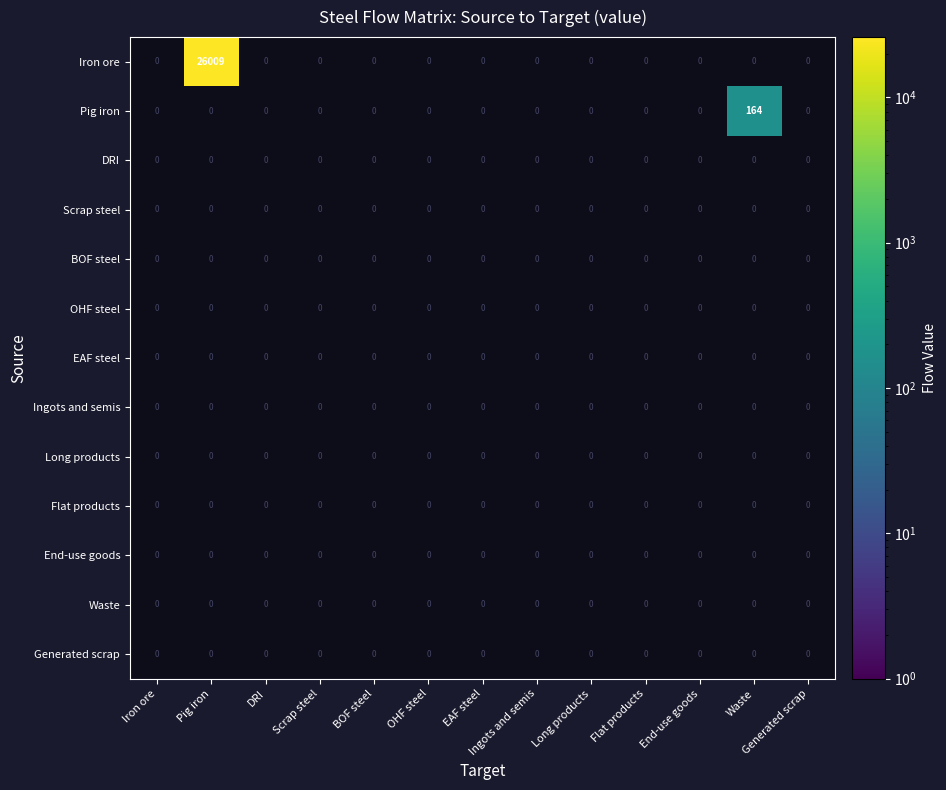

List the labels in order of EAF steel value, smallest first.

Iron ore, Pig iron, DRI, Scrap steel, BOF steel, OHF steel, EAF steel, Ingots and semis, Long products, Flat products, End-use goods, Waste, Generated scrap